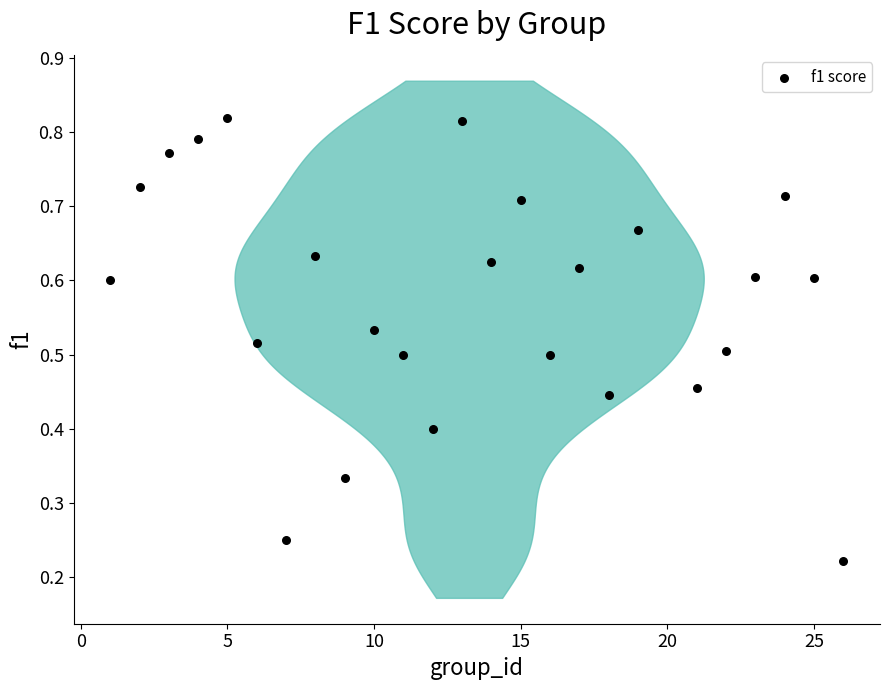

How many data points are displayed?

25